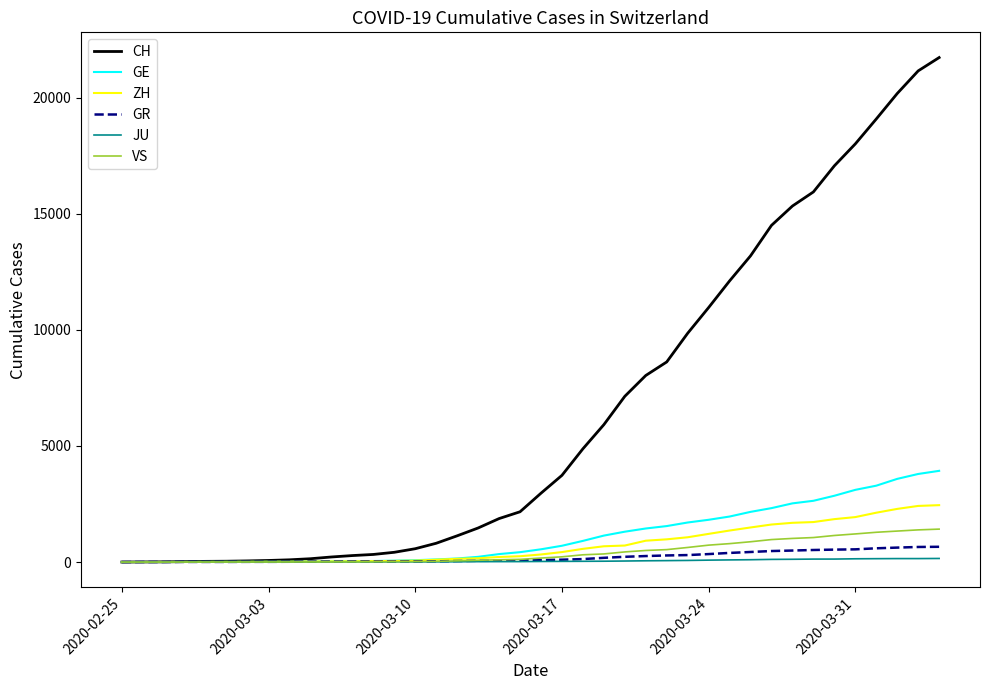

Which series has the widest spread of values?

CH